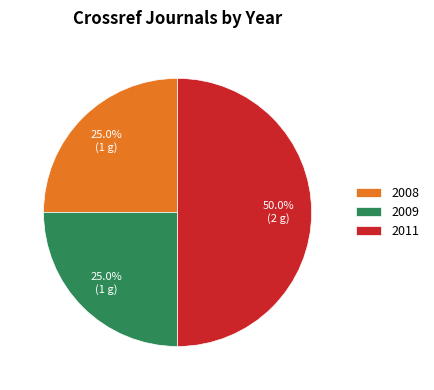

True or false: 2008 accounts for 38% of the total.

False